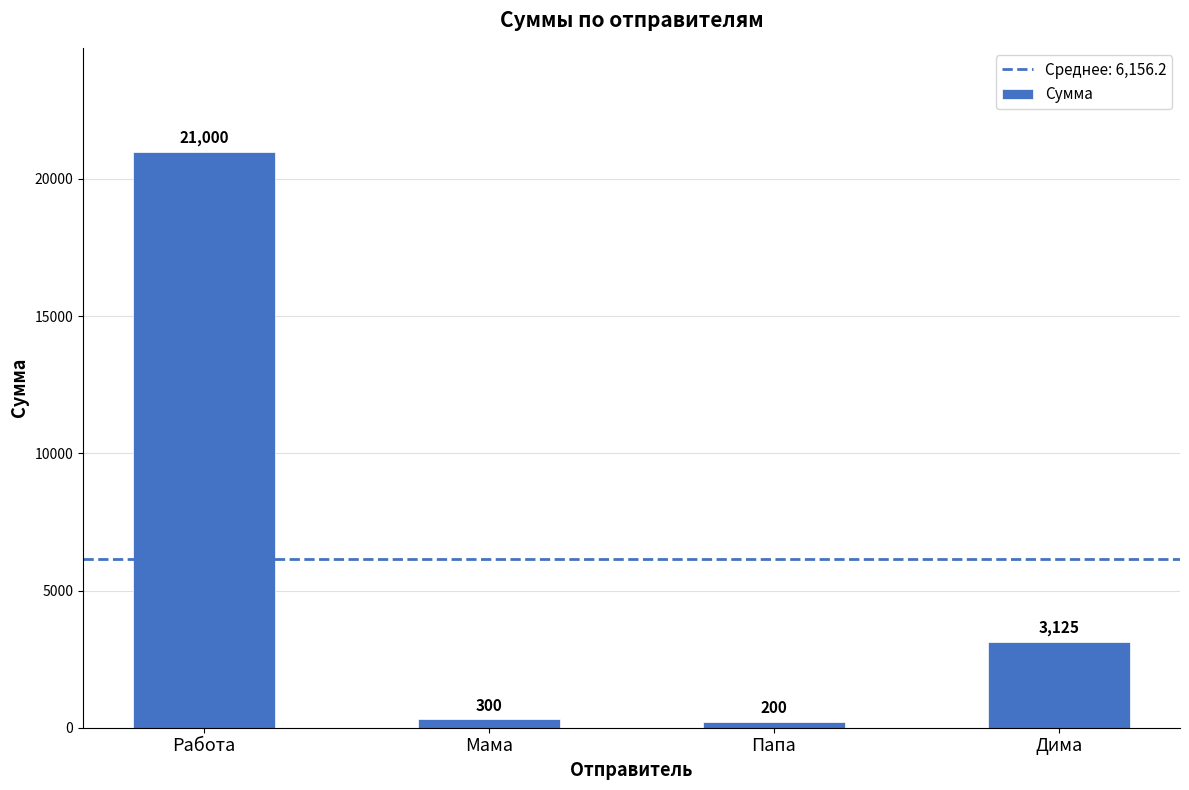

What is the sum of all values?

24625